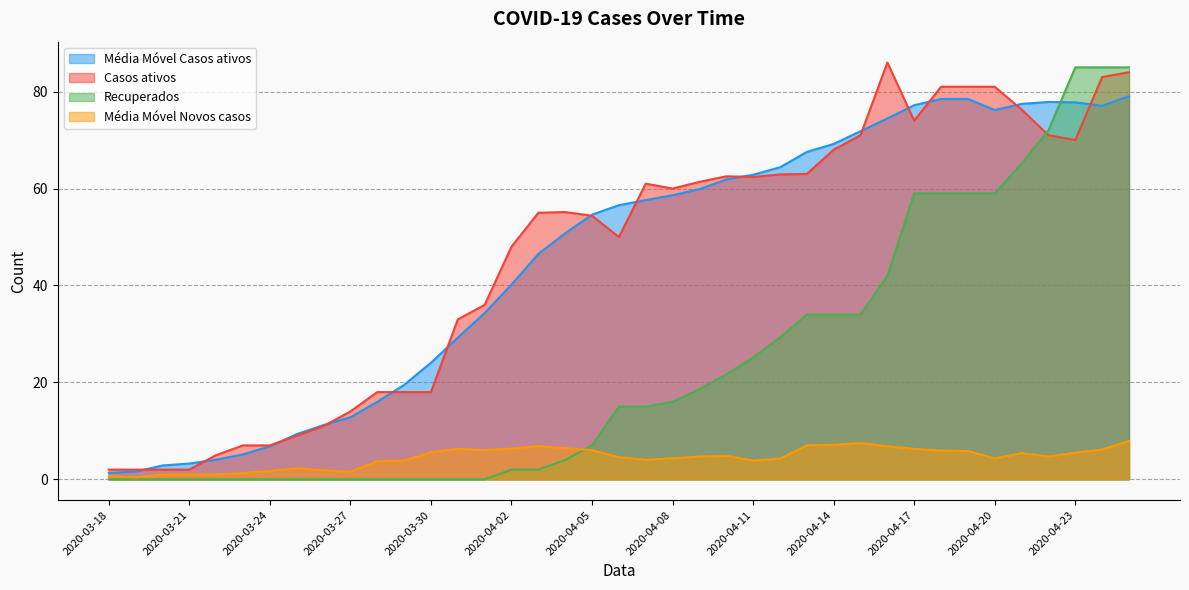

True or false: Recuperados and Média Móvel Casos ativos intersect in this chart.

True